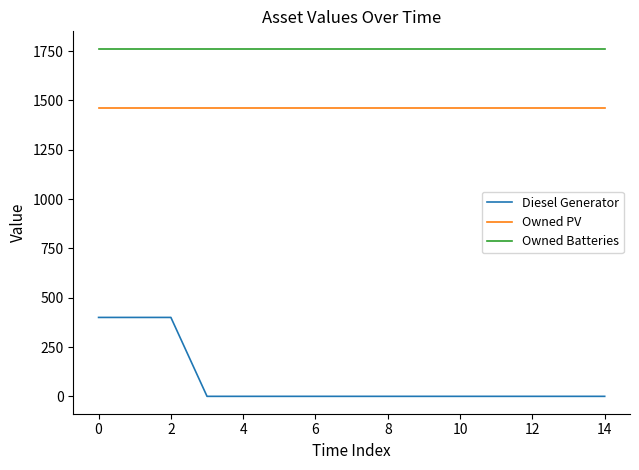

What is the highest value of the Owned PV series?

1461